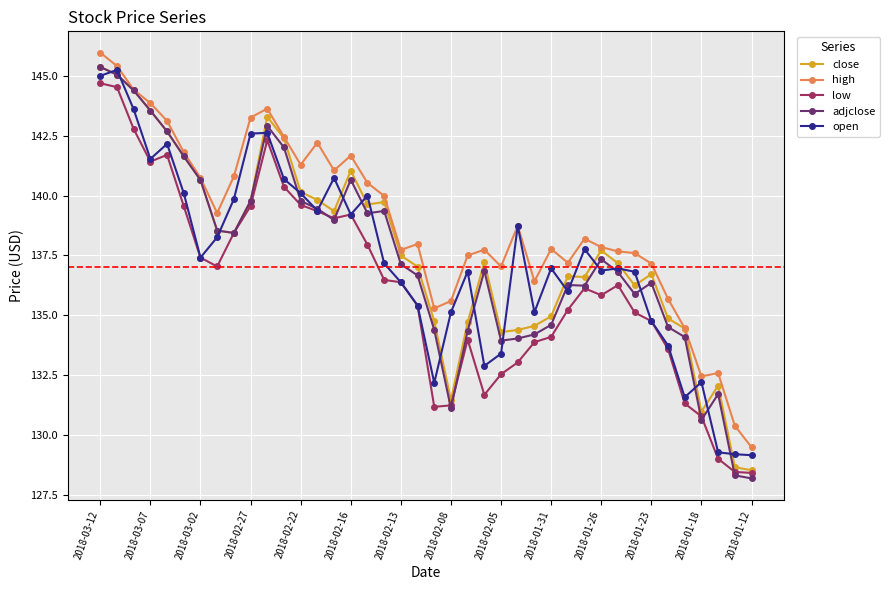

What is the maximum value for low?

144.7